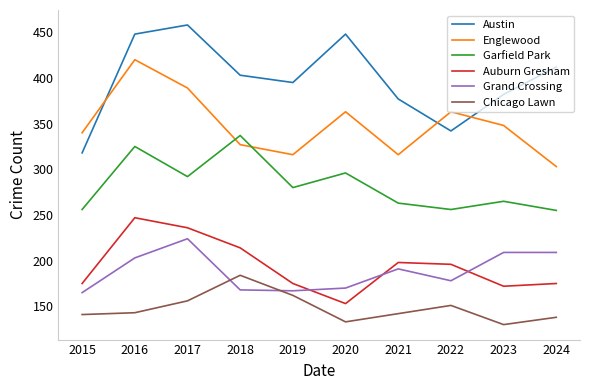

Between 2016 and 2019, which series saw the biggest shift?

Englewood